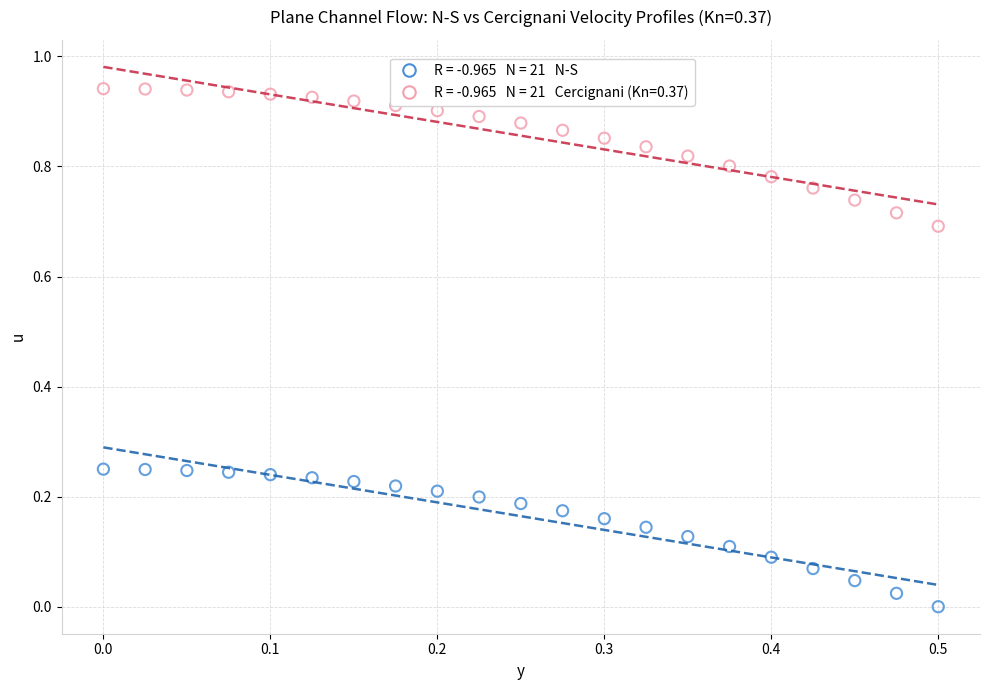

Across all data points, what is the range of X values (max minus min)?

0.5